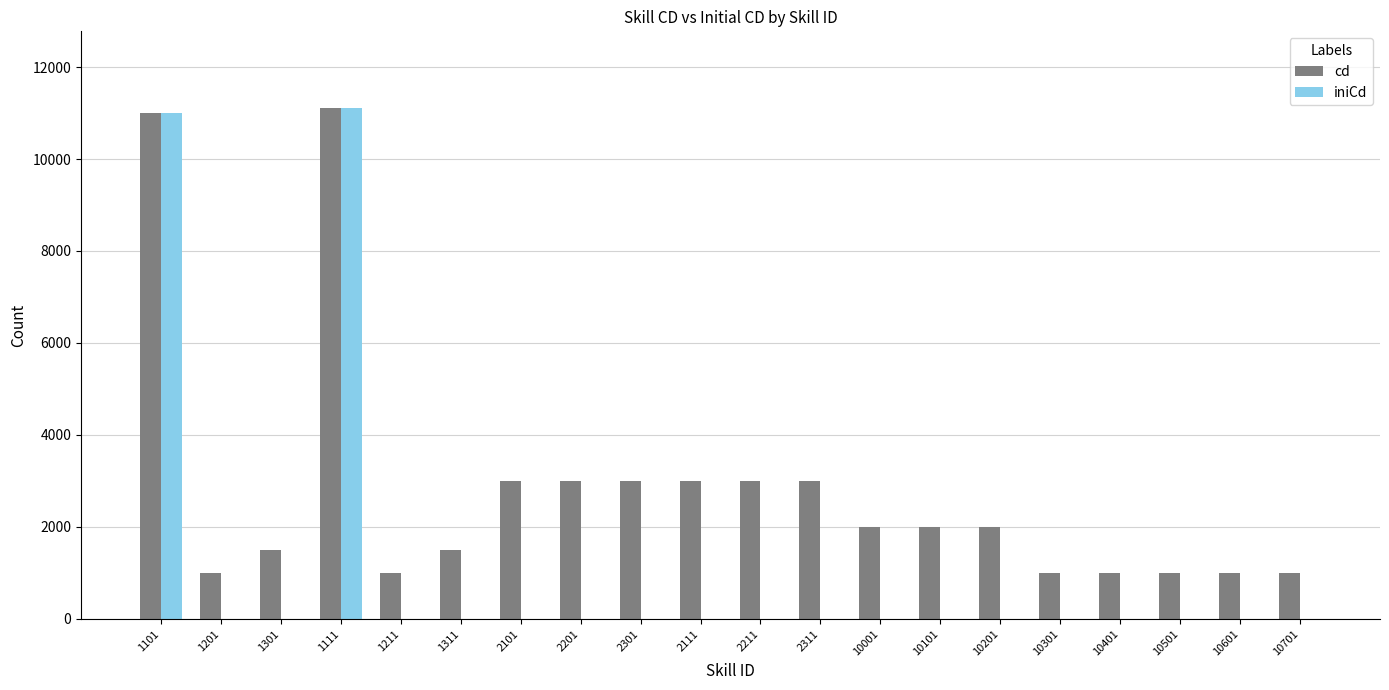

The iniCd series shows 0 at 10501. True or false?

True